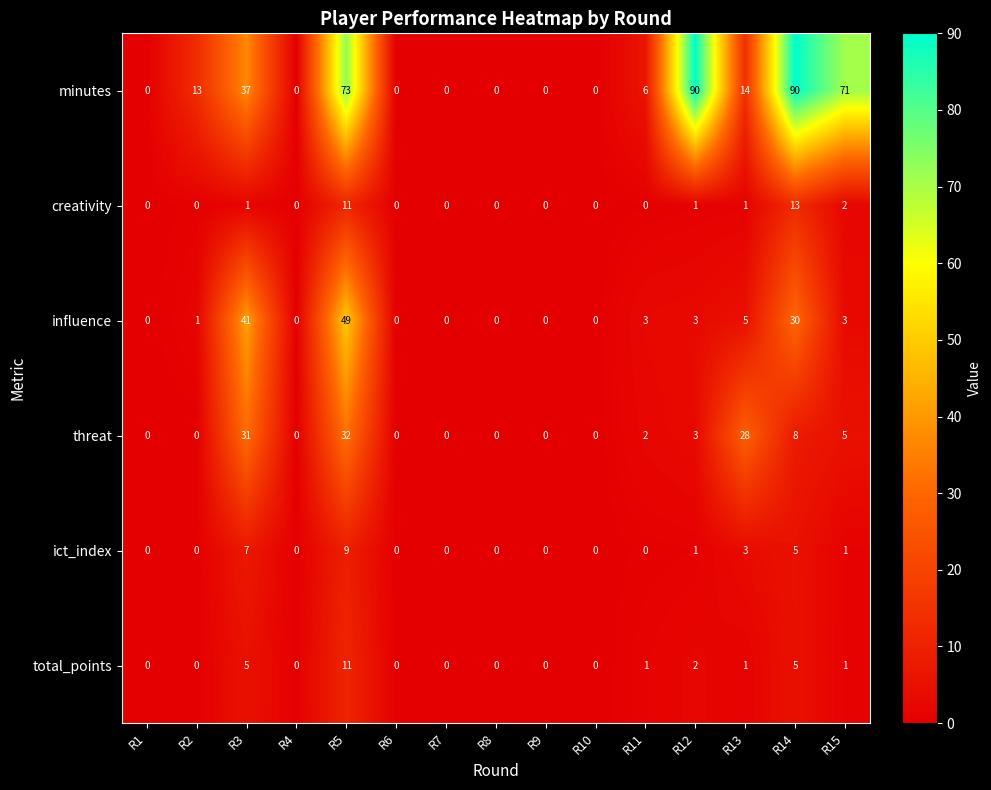

At how many categories does at least one series exceed 43?

4